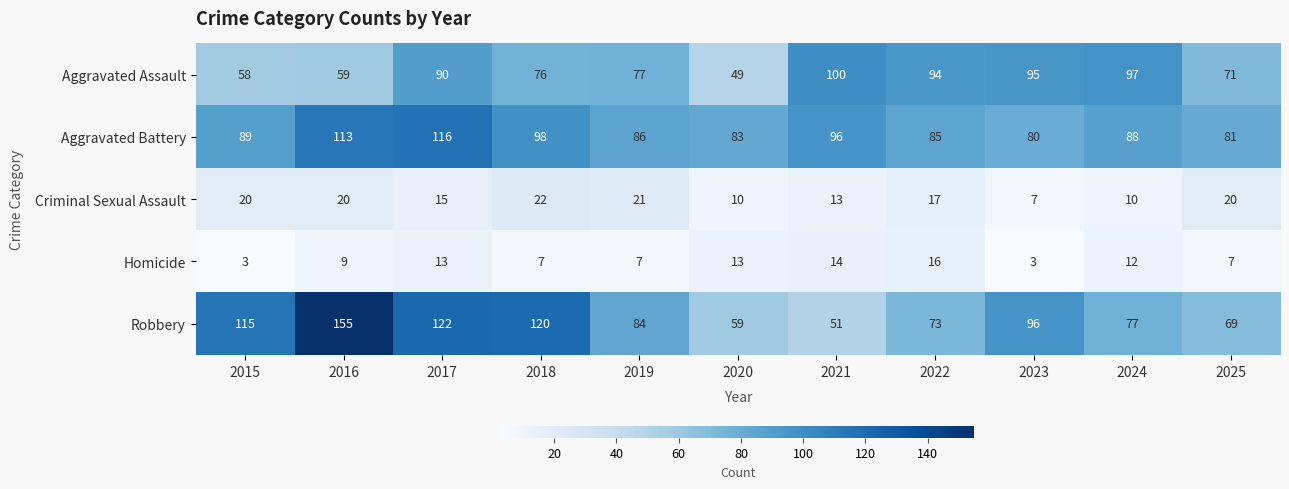

What is the sum of all Robbery values?

1021